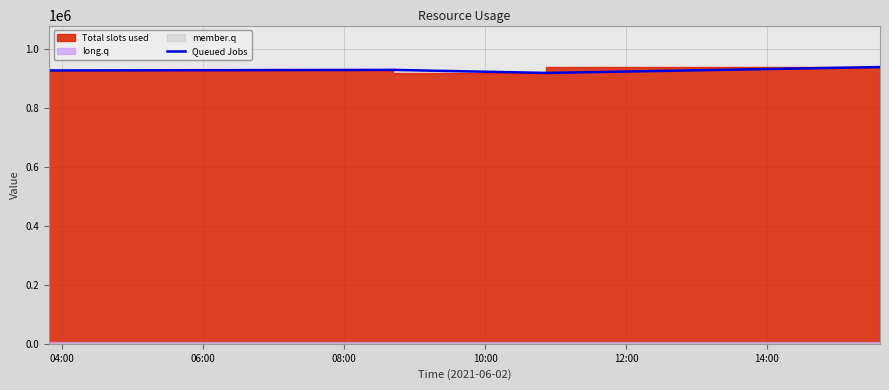

True or false: Queued Jobs has more than 2 points higher than both neighbors.

False